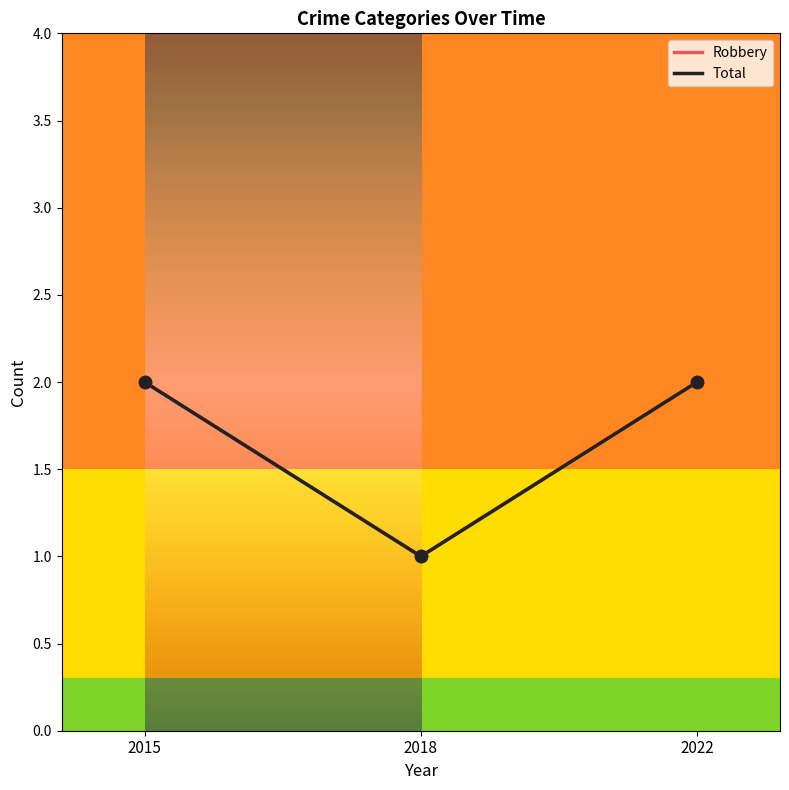

What are all the series names shown in the legend?

Robbery, Total